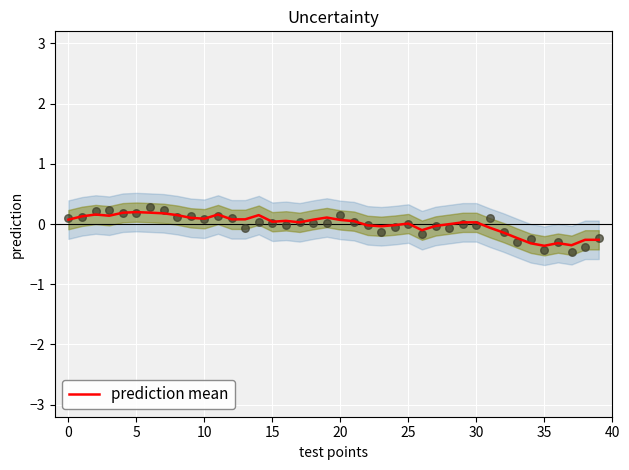

What is the change in value from 21 to 28?

-0.1